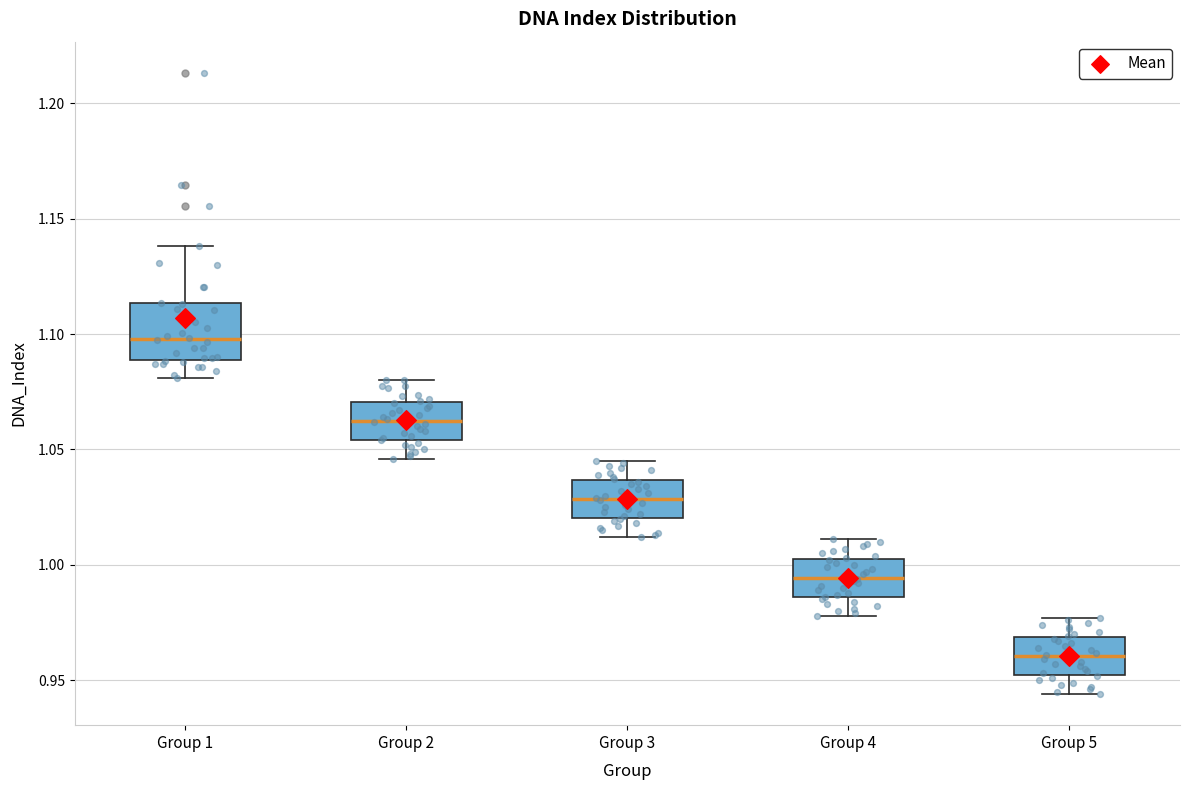

Reading left to right, transcribe this box plot: for each box, give where its median line is, the range the box spans, and where its two whiskers end, as read against the y-axis. The values are not printed on the chart, so give them approximately, as read against the axis.

Group 1: median 1.100, box 1.090 to 1.115, whiskers 1.080 to 1.140
Group 2: median 1.065, box 1.055 to 1.070, whiskers 1.045 to 1.080
Group 3: median 1.030, box 1.020 to 1.035, whiskers 1.010 to 1.045
Group 4: median 0.995, box 0.985 to 1.005, whiskers 0.980 to 1.010
Group 5: median 0.960, box 0.950 to 0.970, whiskers 0.945 to 0.975